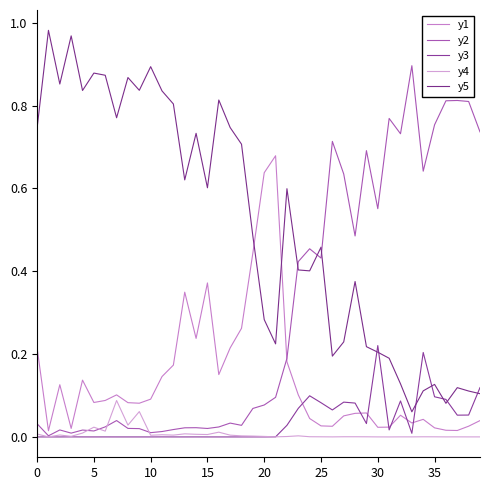

Which series ends up on top after the final intersection of y5 and y2?

y2